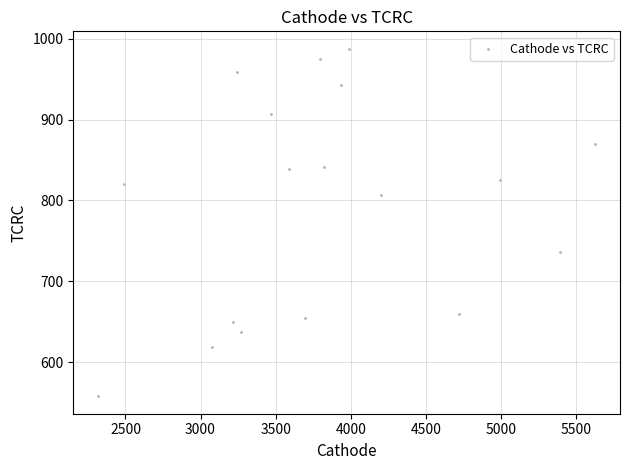

What is the range of X values (max minus min)?

3309.9